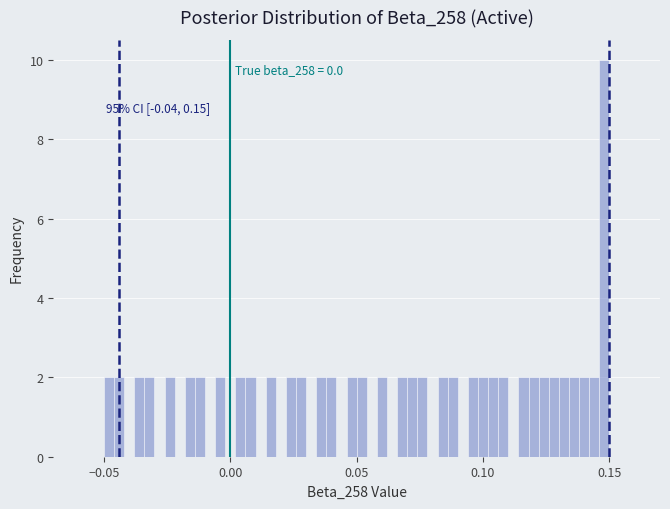

Read against the x-axis, roughly where is the centre of the tallest bar?

0.150